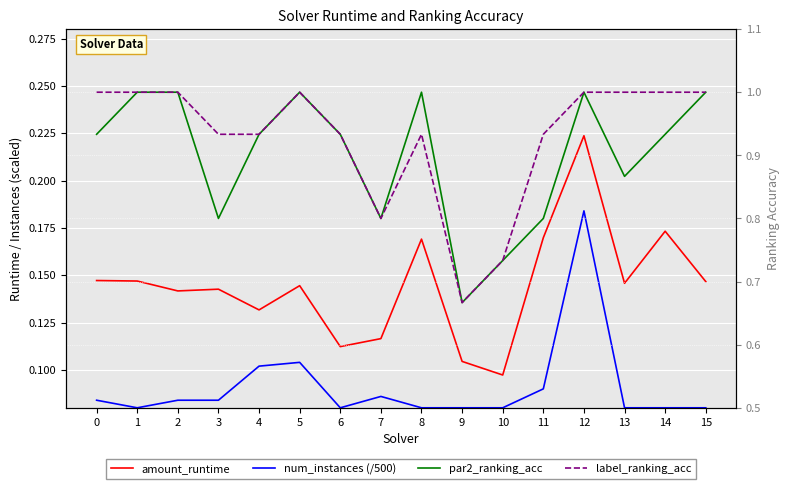

Which series has the largest total across all categories?

label_ranking_acc